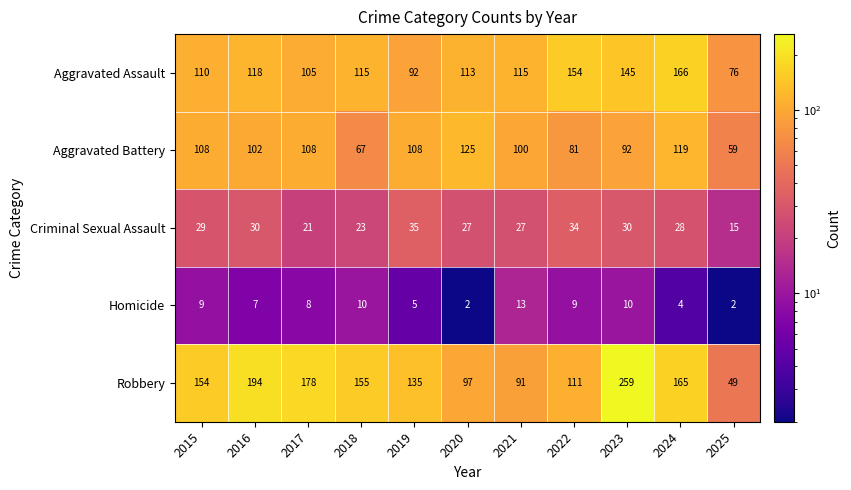

Which category has the highest value across all series?

2023